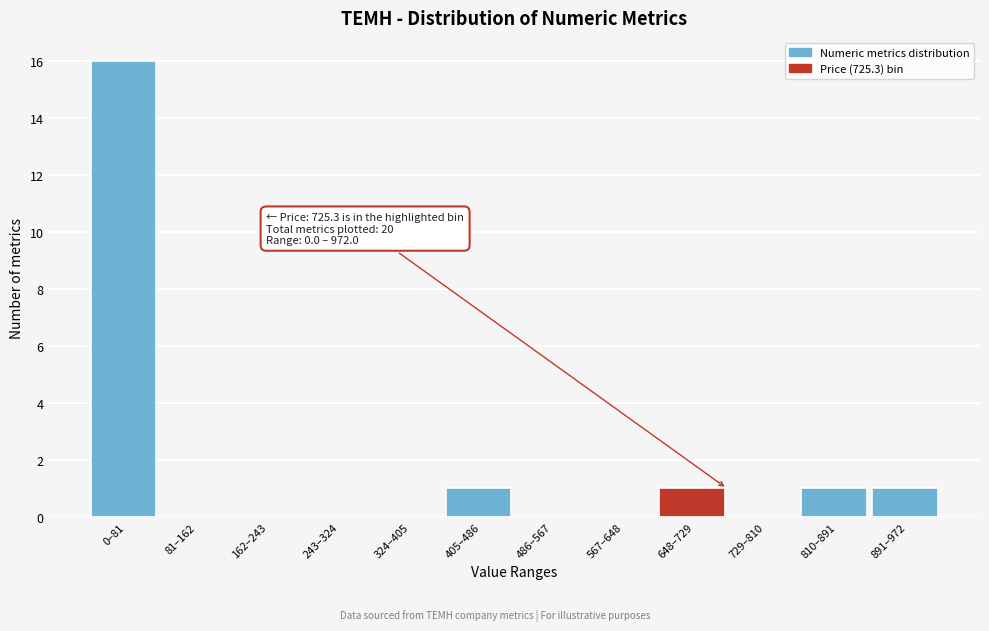

Reading right to left, what are all the values shown in this chart?

891–972=1	810–891=1	729–810=0	648–729=1	567–648=0	486–567=0	405–486=1	324–405=0	243–324=0	162–243=0	81–162=0	0–81=16